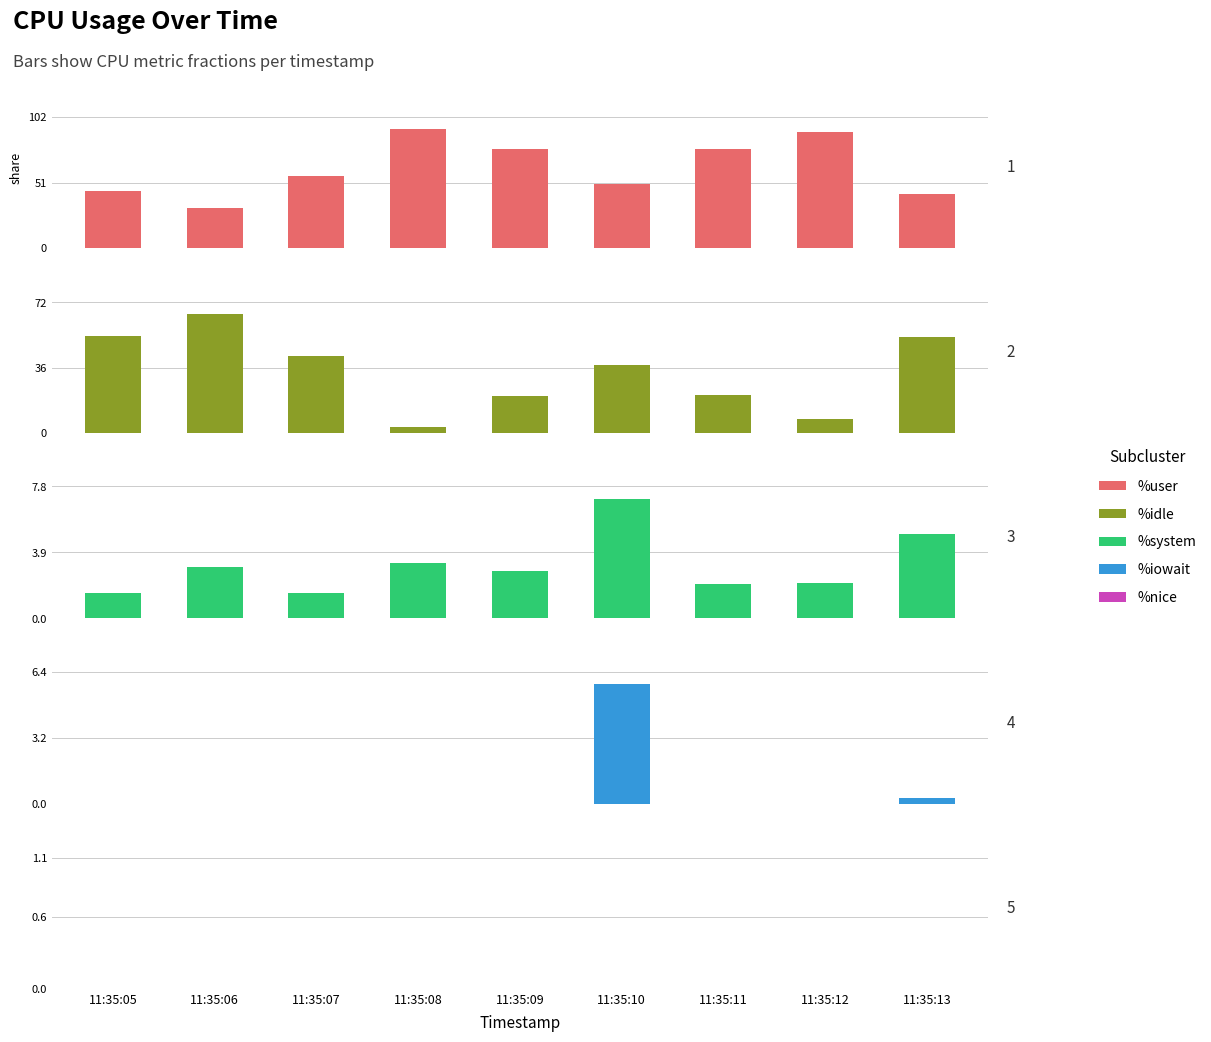

What are all the series names shown in the legend?

%user, %idle, %system, %iowait, %nice